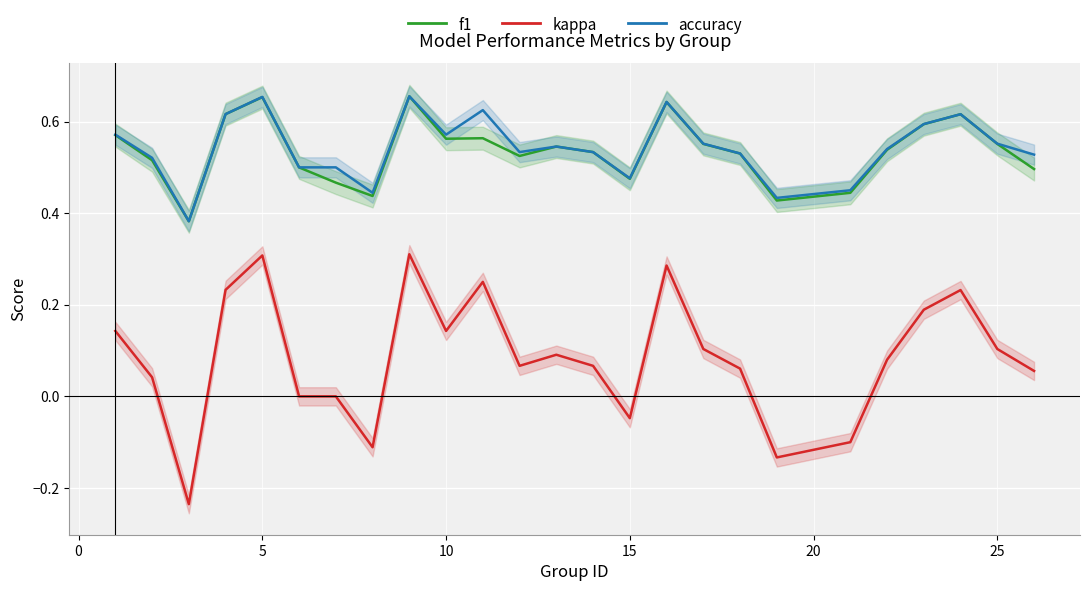

True or false: kappa and accuracy cross at least once.

False